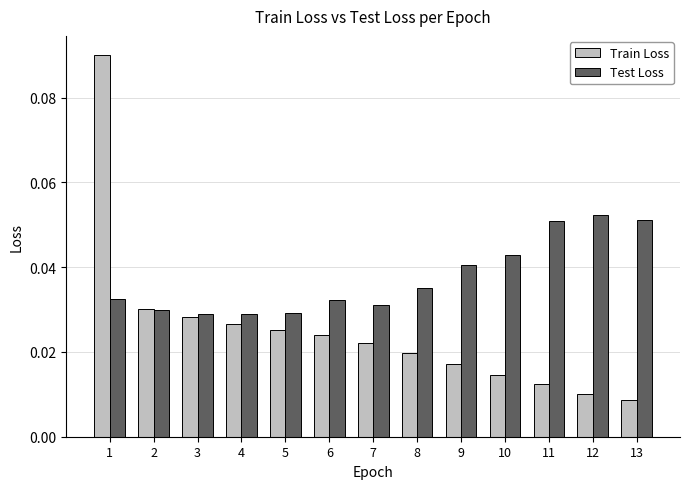

What is the sum of all Test Loss values?

0.5